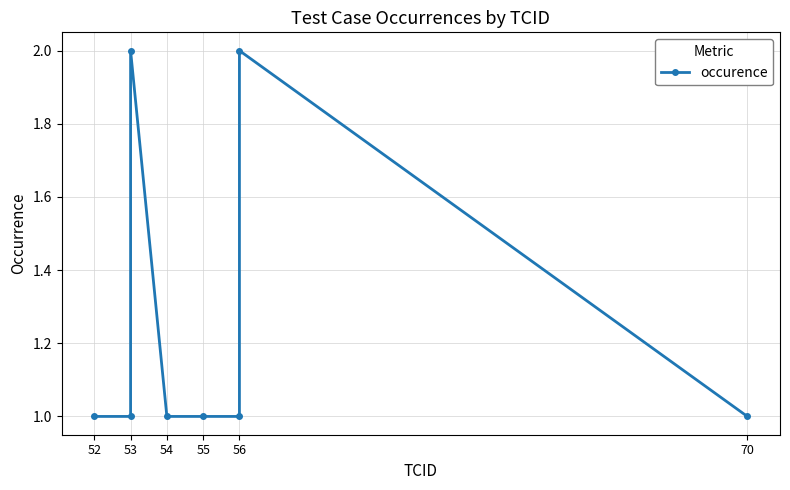

What is the minimum value shown in the chart?

1